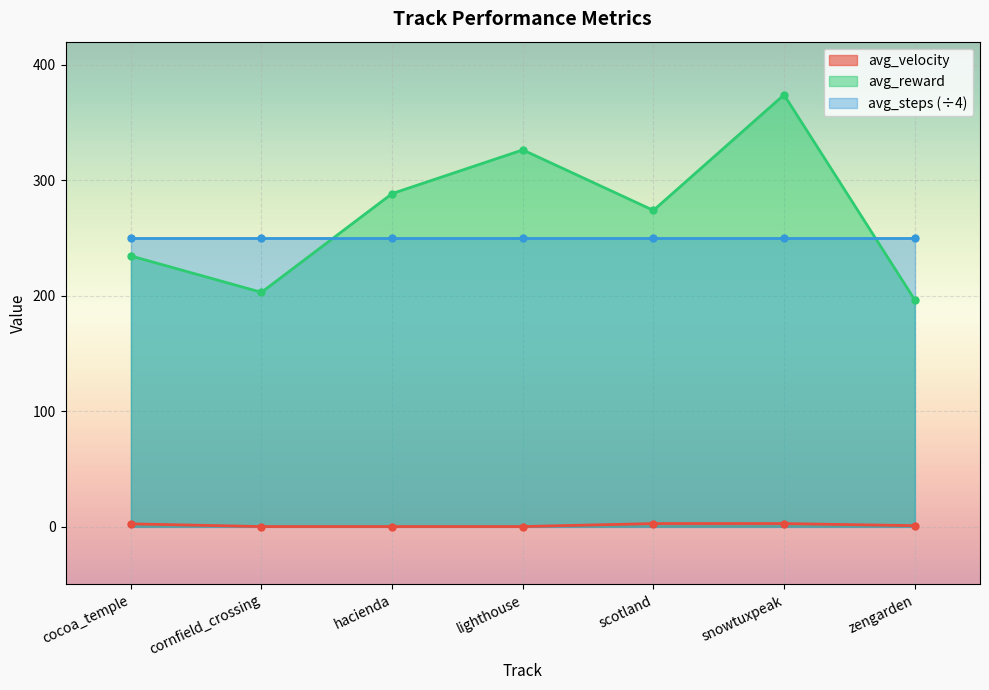

Where is the first local maximum for avg_reward?

lighthouse